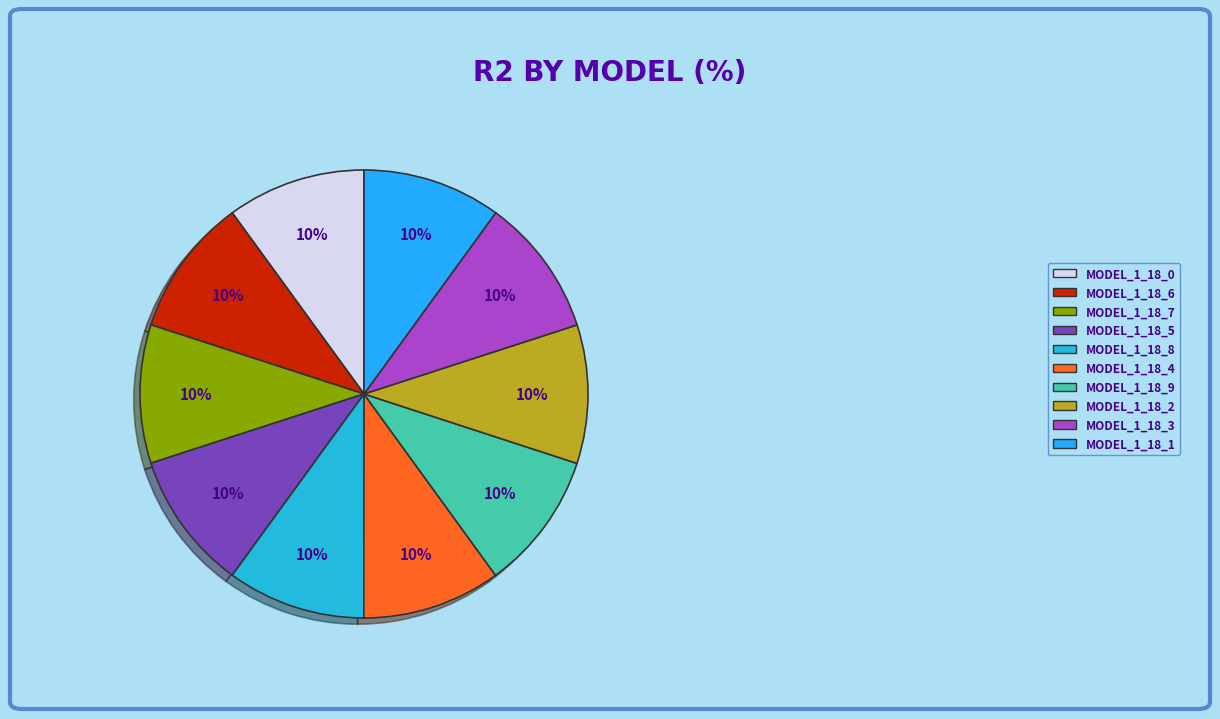

How many segments does this pie chart have?

10